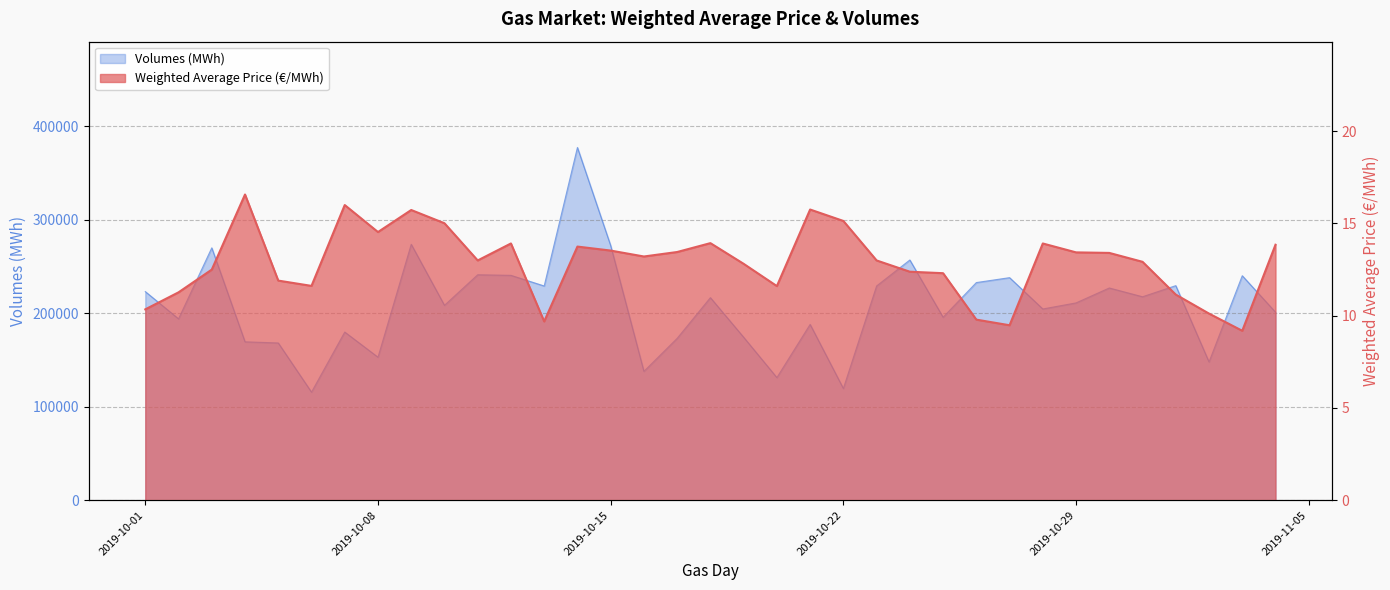

True or false: Weighted Average Price (€/MWh) has a value of 8.9 at 2019-10-29.

False